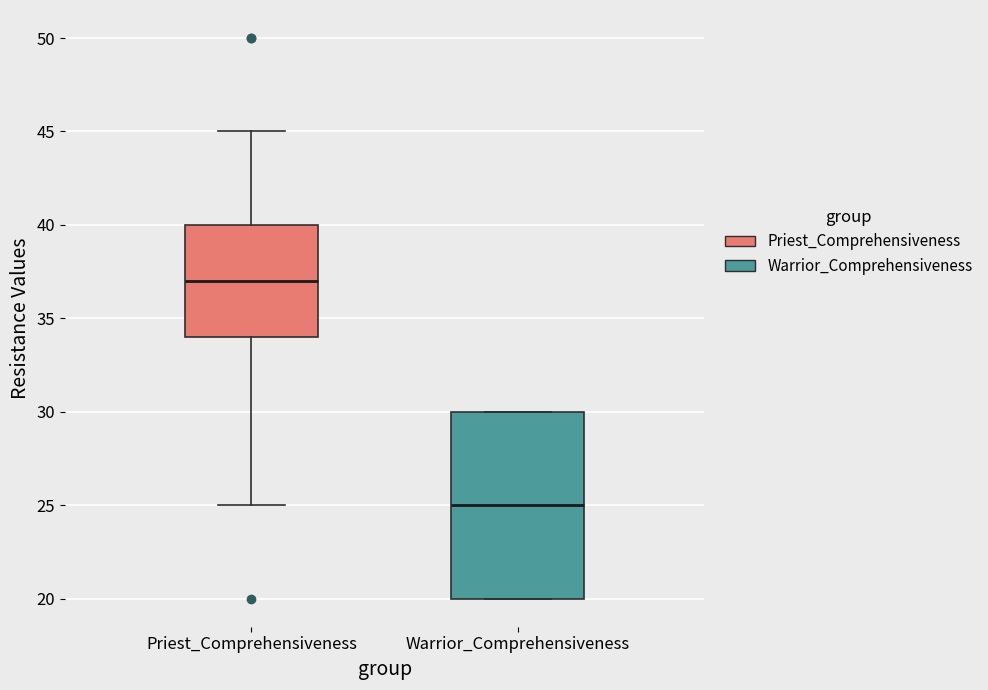

Reading left to right, transcribe this box plot: for each box, give where its median line is, the range the box spans, and where its two whiskers end, as read against the y-axis. The values are not printed on the chart, so give them approximately, as read against the axis.

Priest_Comprehensiveness: median 37, box 34 to 40, whiskers 25 to 45
Warrior_Comprehensiveness: median 25, box 20 to 30, whiskers 20 to 30